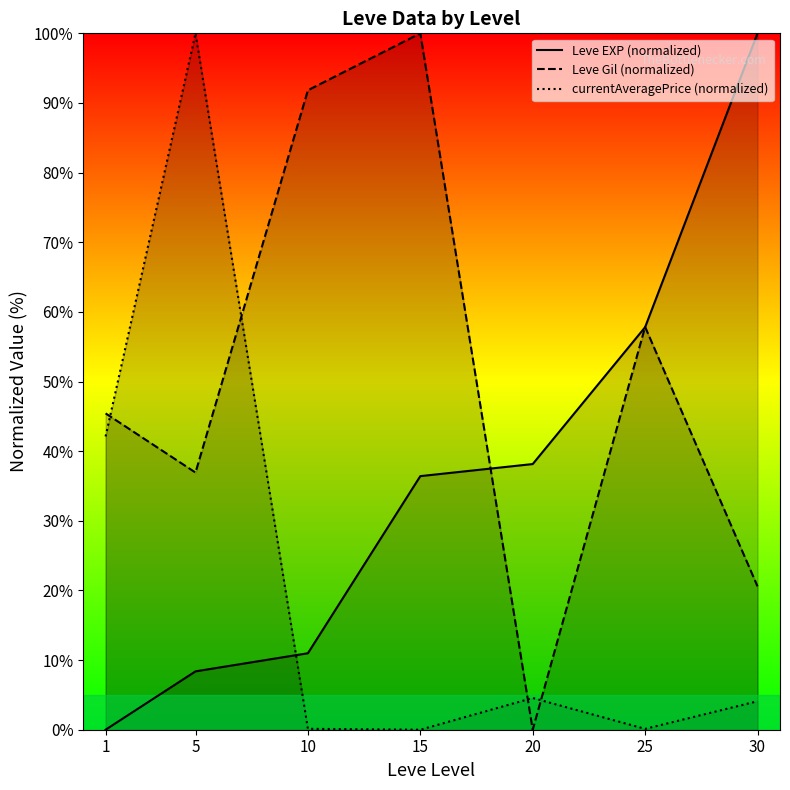

Between 10 and 20, which series saw the biggest shift?

Leve Gil (normalized)